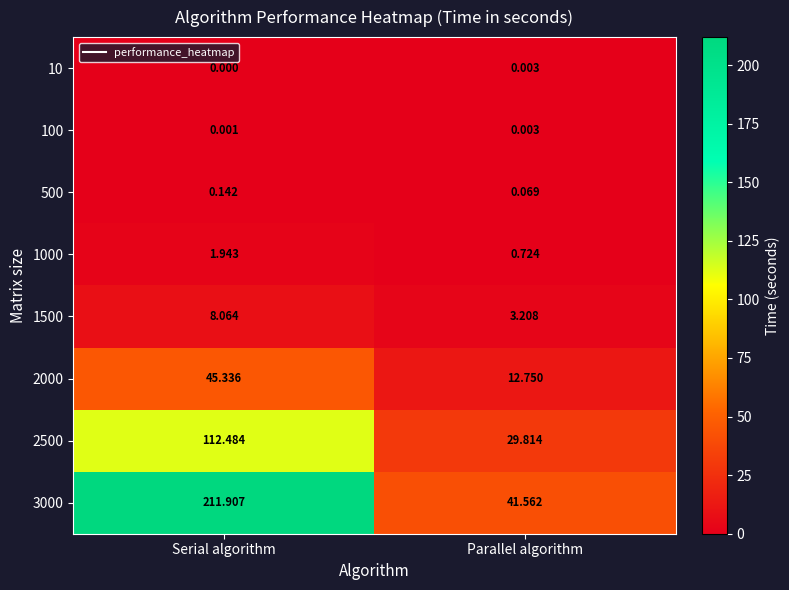

What is the difference between the highest and lowest values at Serial algorithm?

211.9